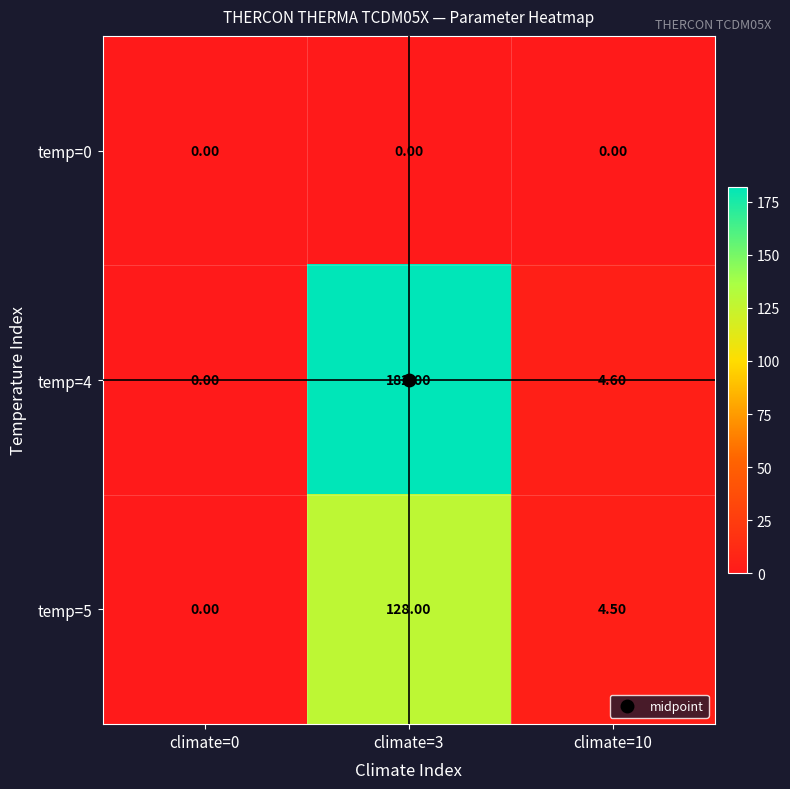

How many distinct data groups are displayed?

3